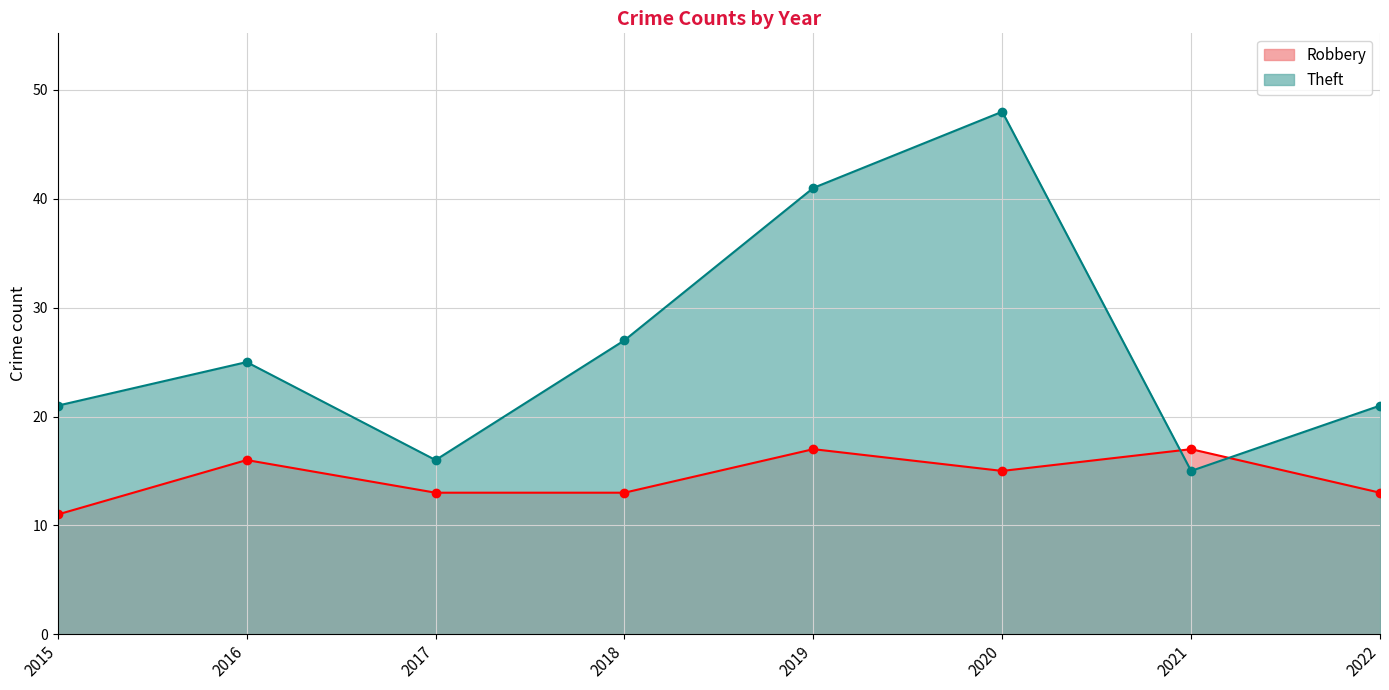

What is the maximum value shown in the chart?

48